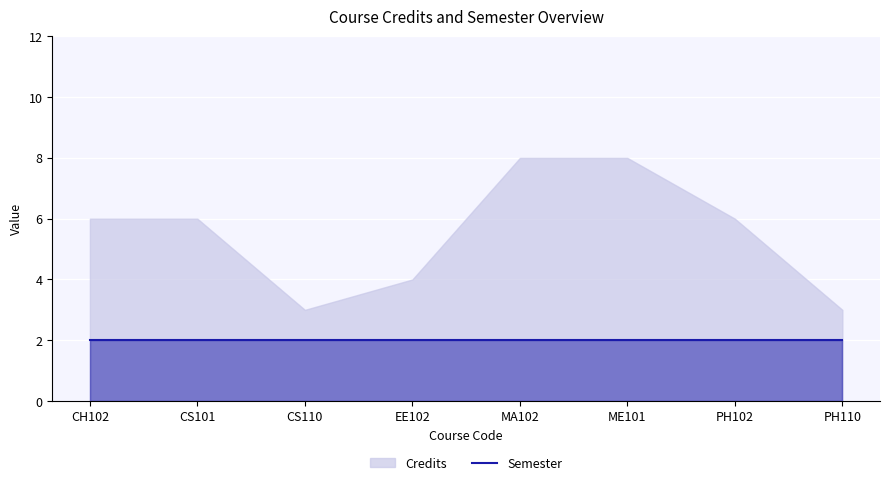

What is the total value across all series at EE102?

6